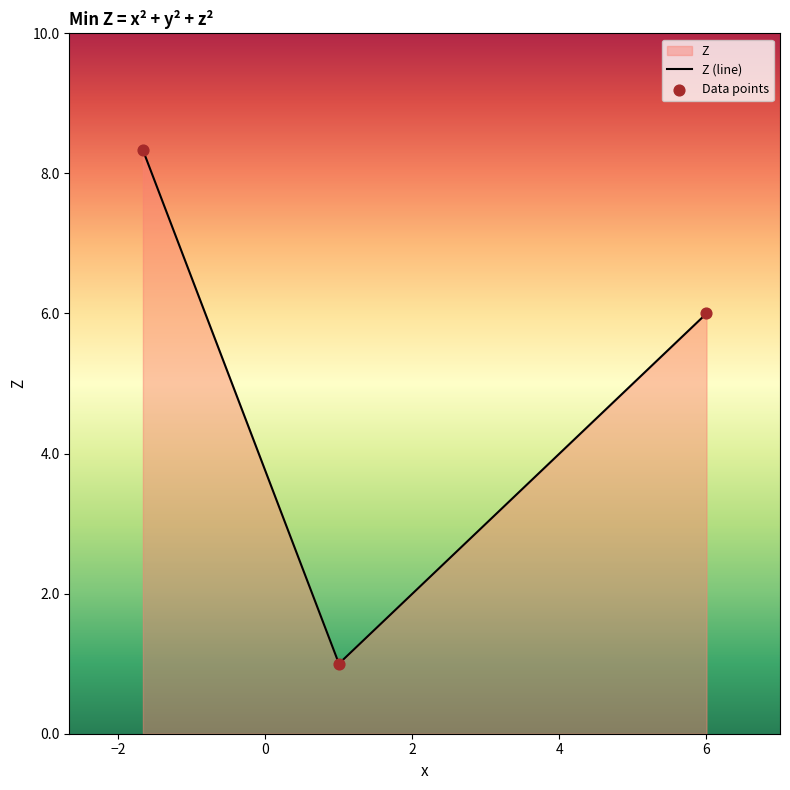

What is the minimum value shown in the chart?

1.0